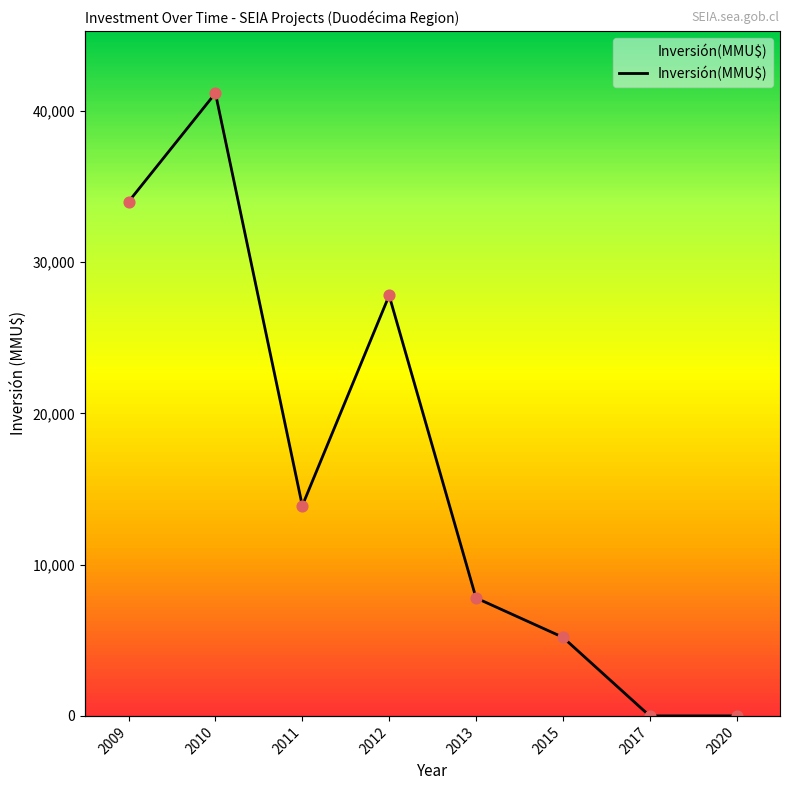

What is the change in value from 2010 to 2017?

-41180